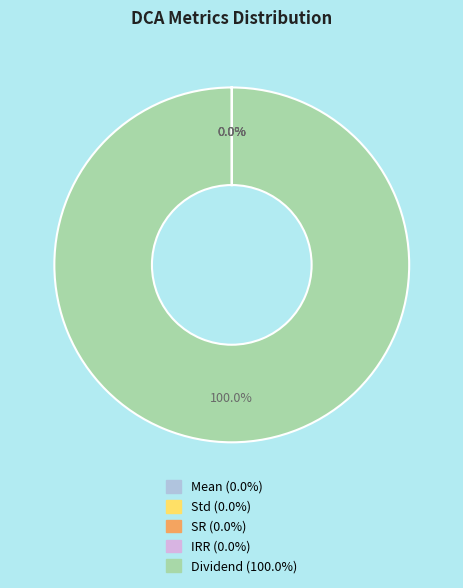

Does any single category account for the majority?

Yes